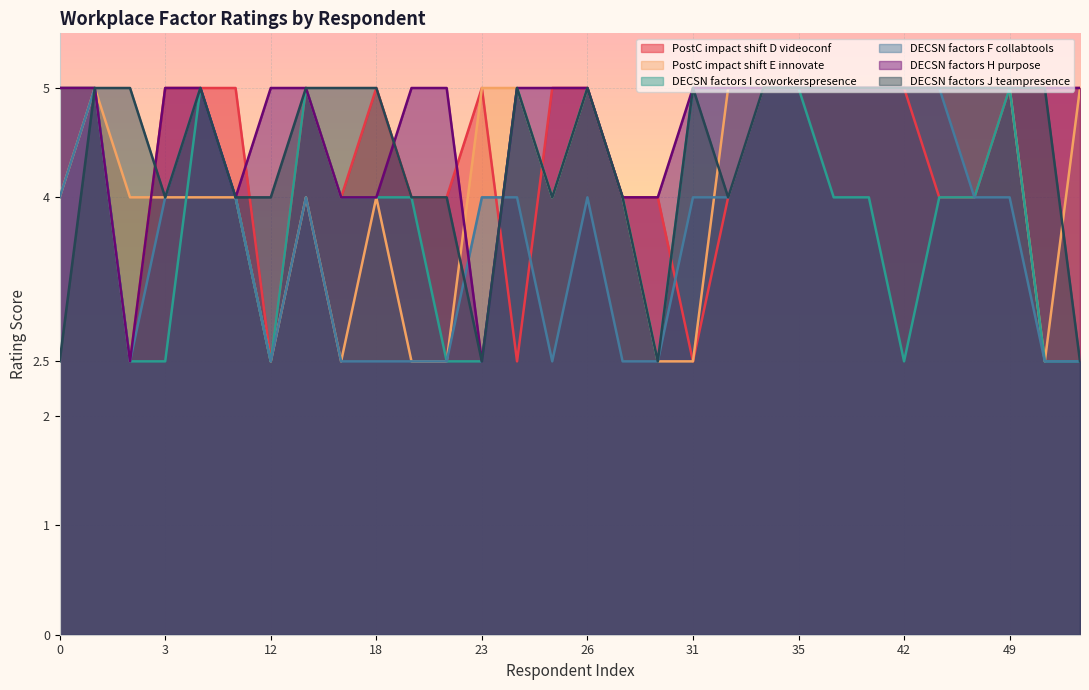

How many lines are shown in the chart?

6